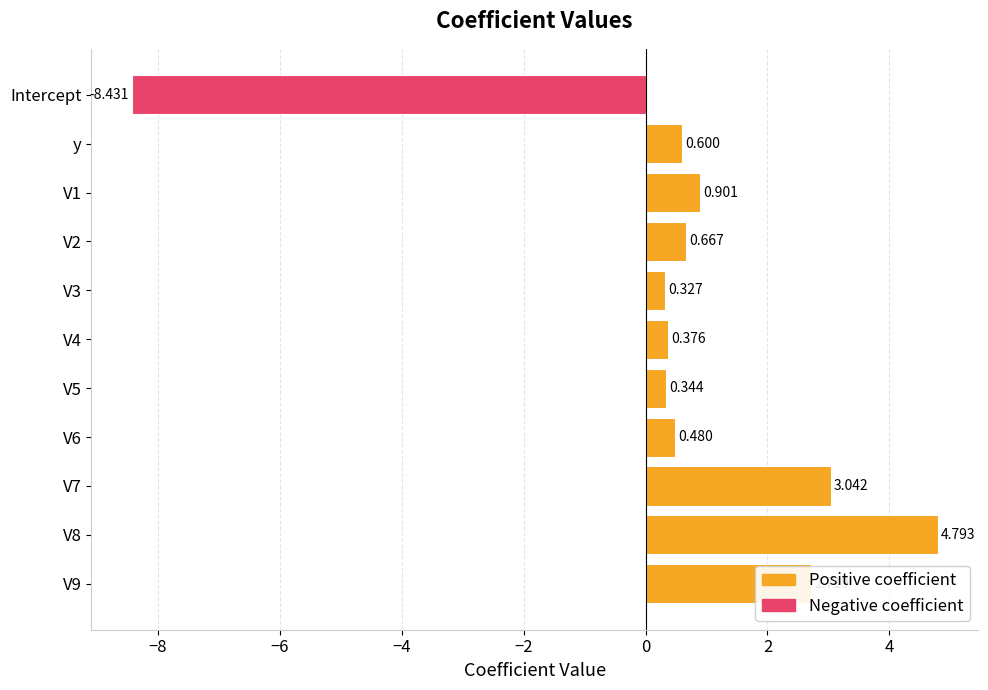

What is the difference between the maximum and minimum values?

13.2